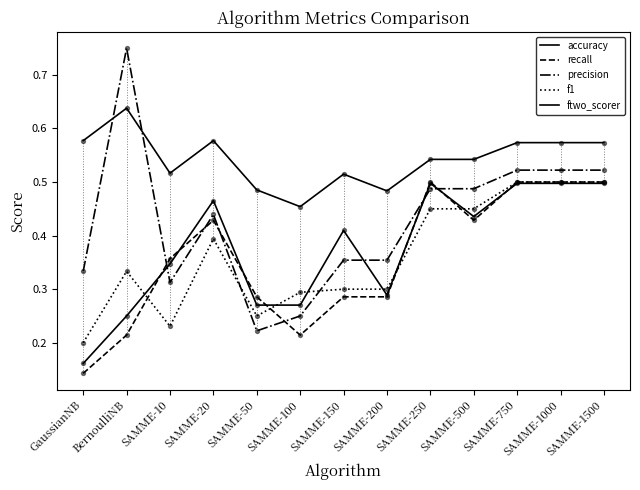

Which series has the largest total across all categories?

accuracy